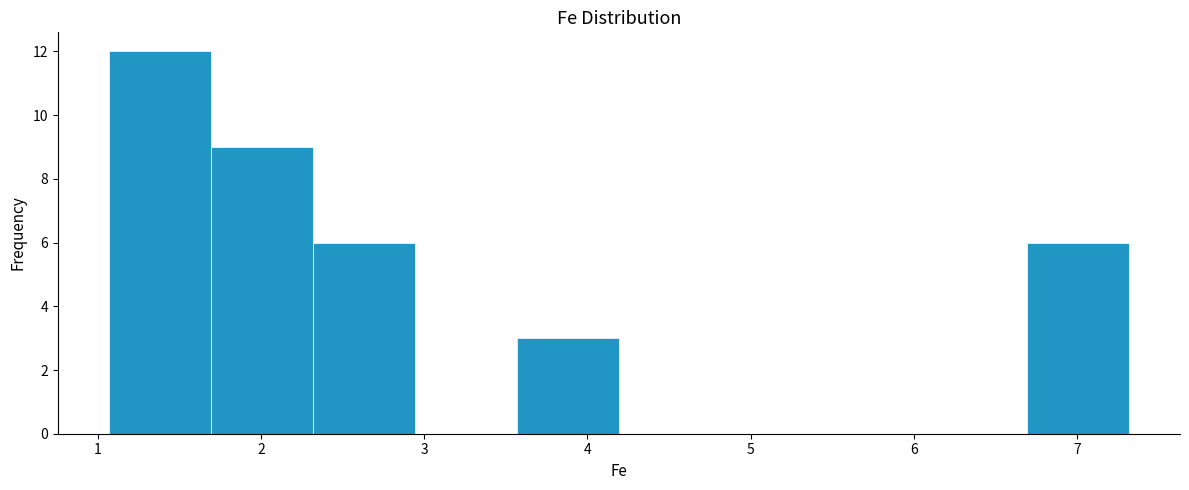

Reading left to right, list every bar in this chart as the range it spans on the x-axis followed by its height. Neither the bar edges nor the heights are printed on the chart, so give them approximately, as read against the axes.

1.1 to 1.7: 12
1.7 to 2.3: 9
2.3 to 2.9: 6
2.9 to 3.6: 0
3.6 to 4.2: 3
4.2 to 4.8: 0
4.8 to 5.4: 0
5.4 to 6.1: 0
6.1 to 6.7: 0
6.7 to 7.3: 6